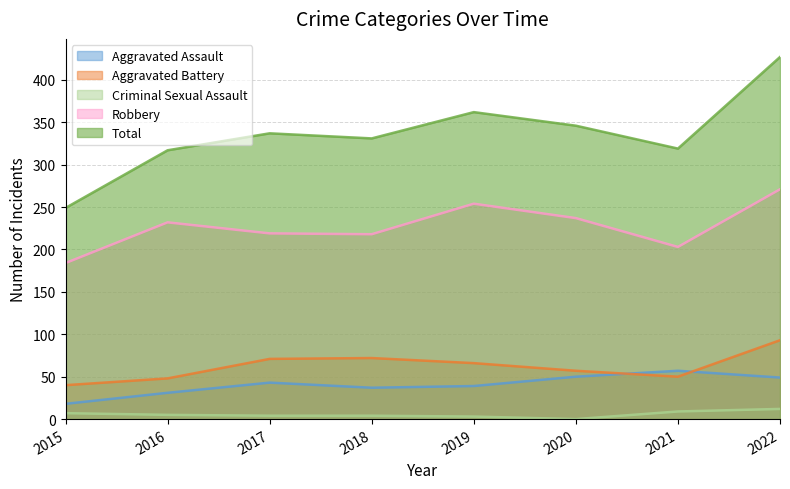

True or false: Criminal Sexual Assault and Total cross at least once.

False